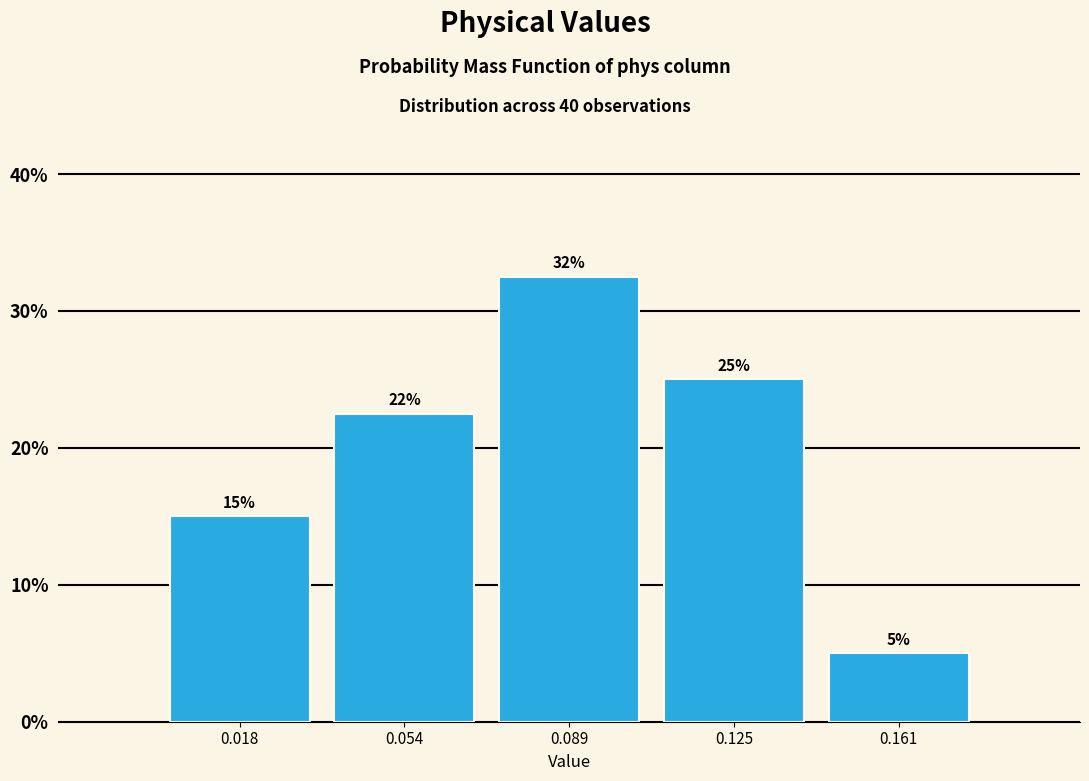

What is the value of the 4th bar from the left?

25.0